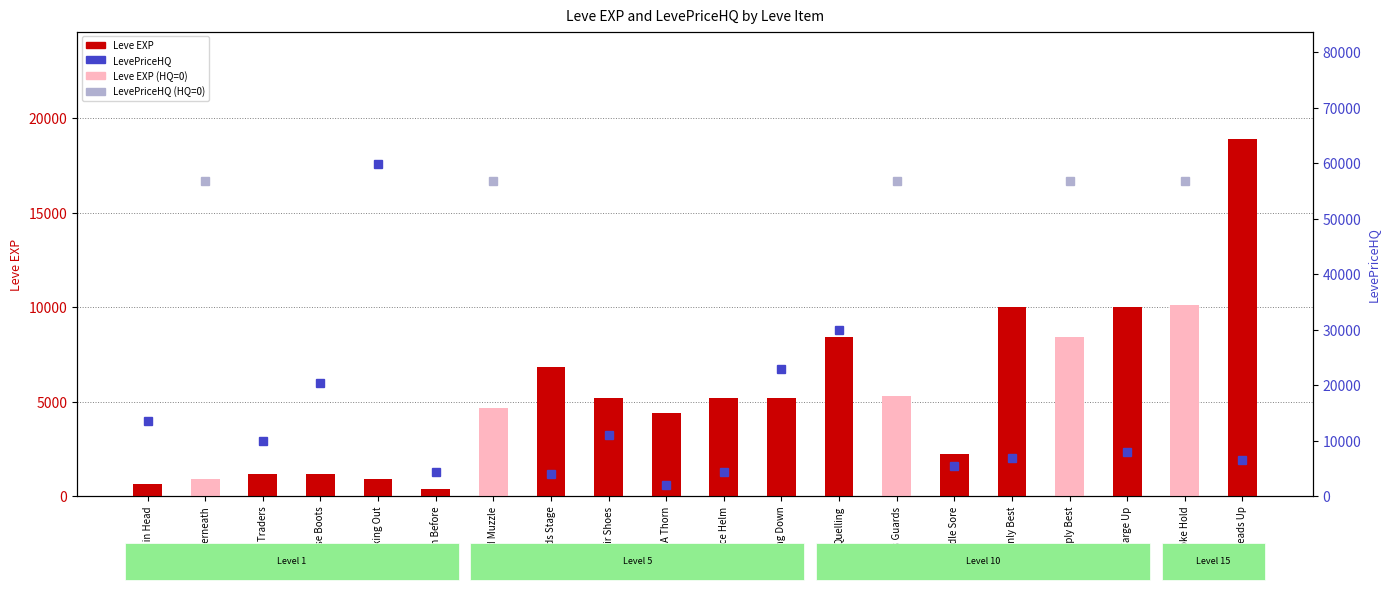

What is the sum of the values at Only Best and Bards Guards?

15320